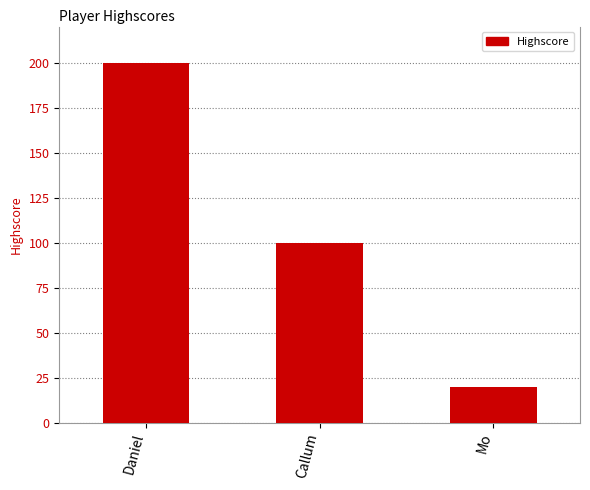

The value at Daniel is 353. True or false?

False